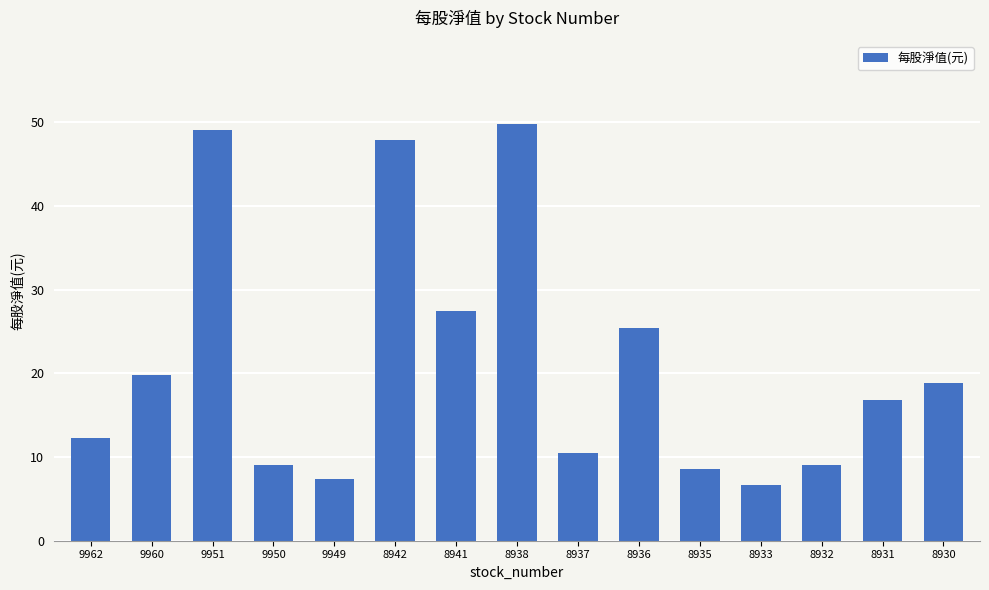

What value does the data have at 9949?

7.3